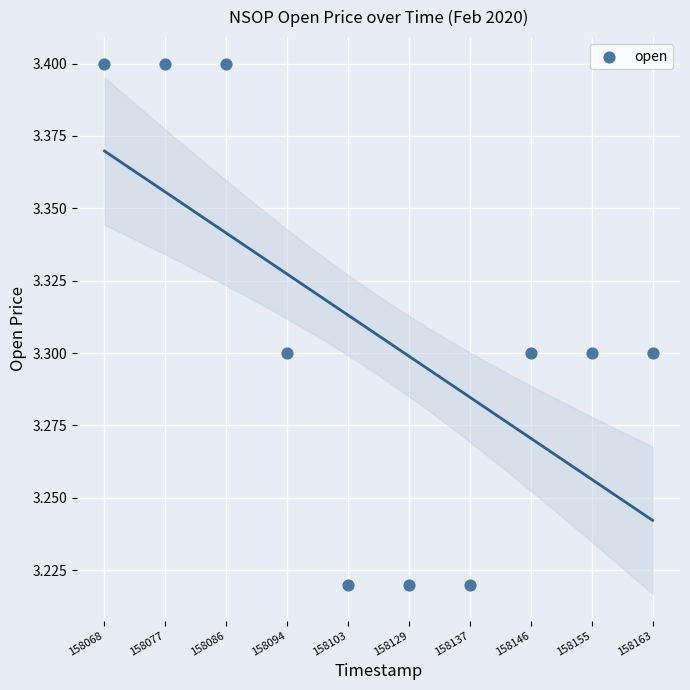

What is the average Y value?

3.3